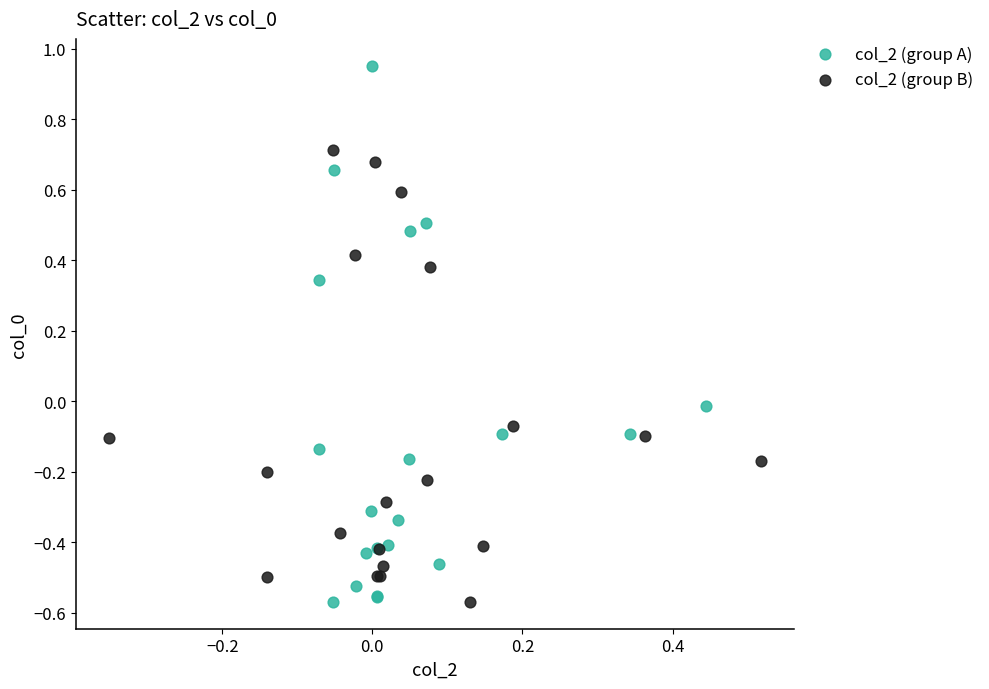

Which series has the widest spread of Y values?

col_2 (group A)